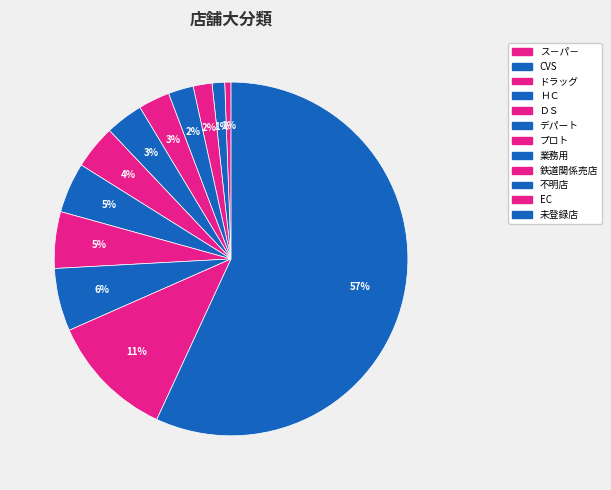

The 未登録店 slice represents 57% of the pie. True or false?

True